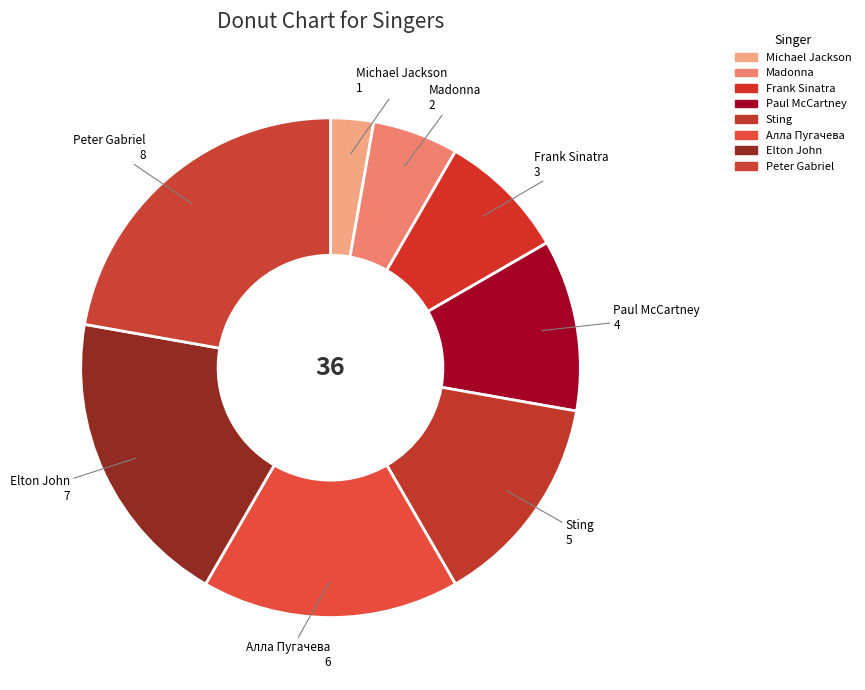

Count the number of slices in the pie.

8